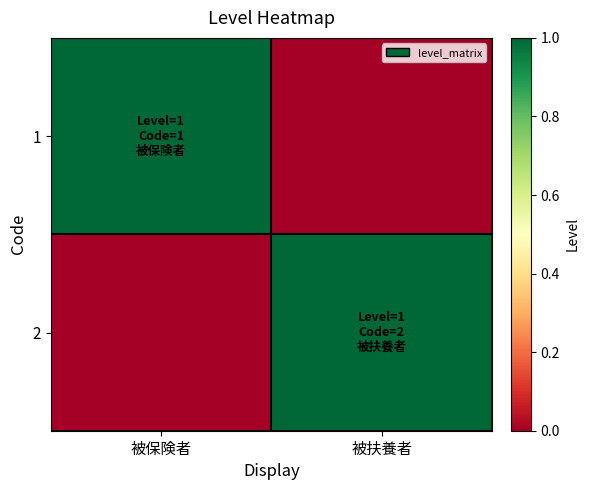

Reading left to right, extract all data points from this chart.

1: 被保険者=1	被扶養者=0
2: 被保険者=0	被扶養者=1